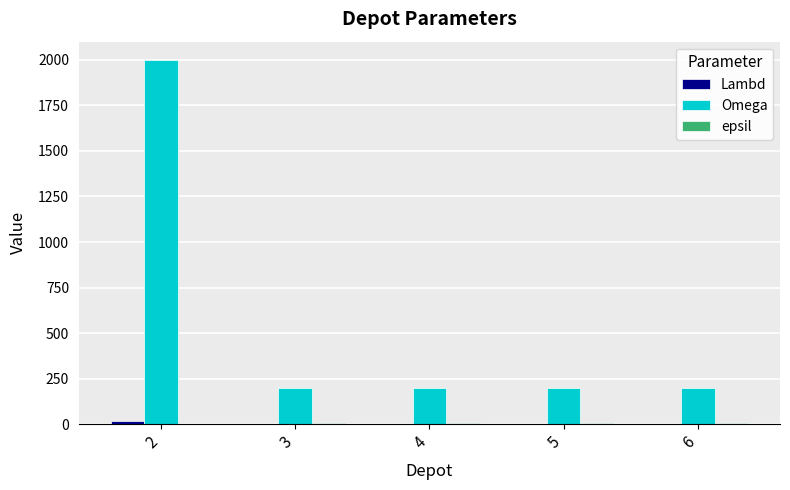

Which series has the largest total across all categories?

Omega